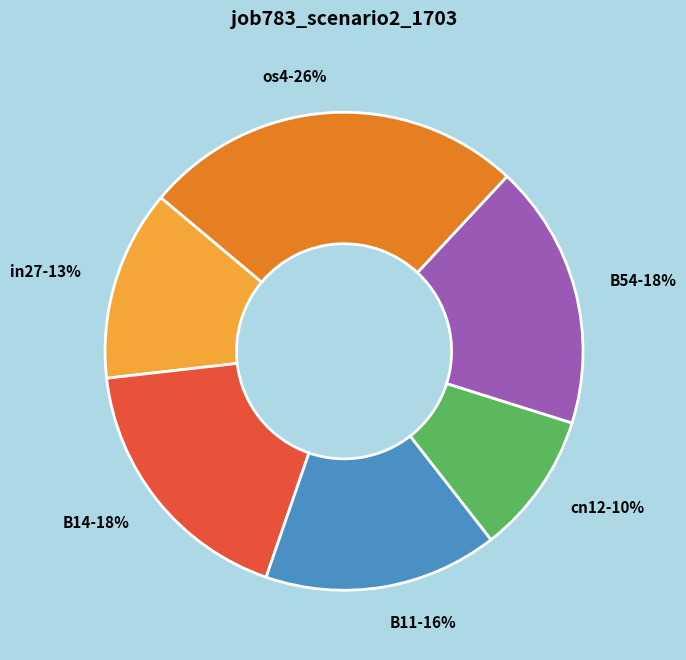

Which slice is the largest?

os4-26%